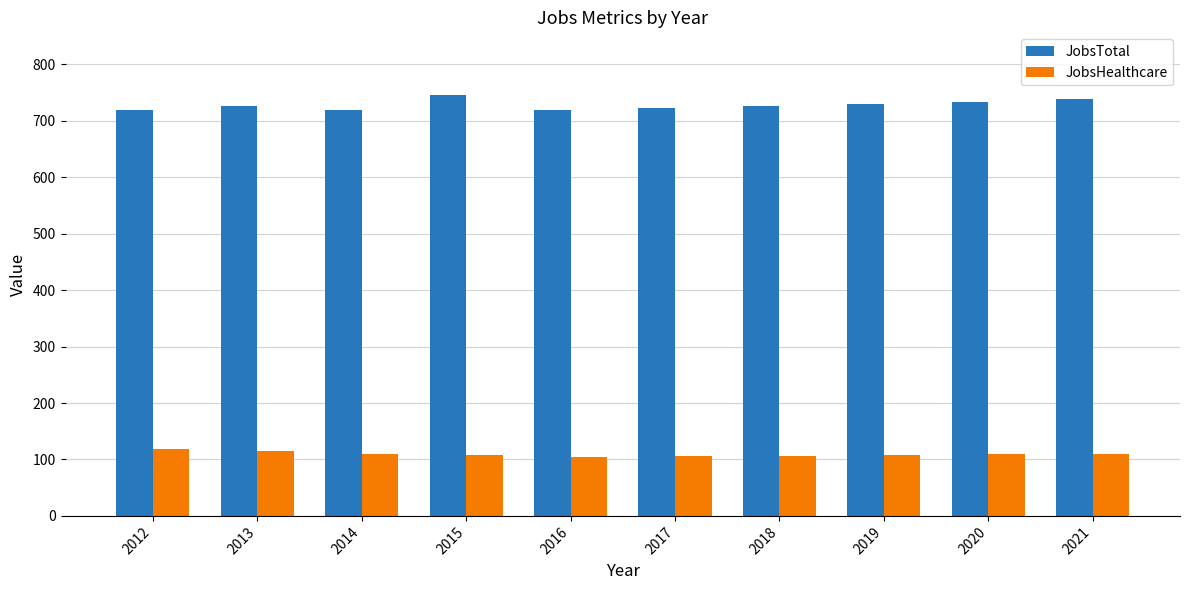

What is the total value across all series at 2014?

830